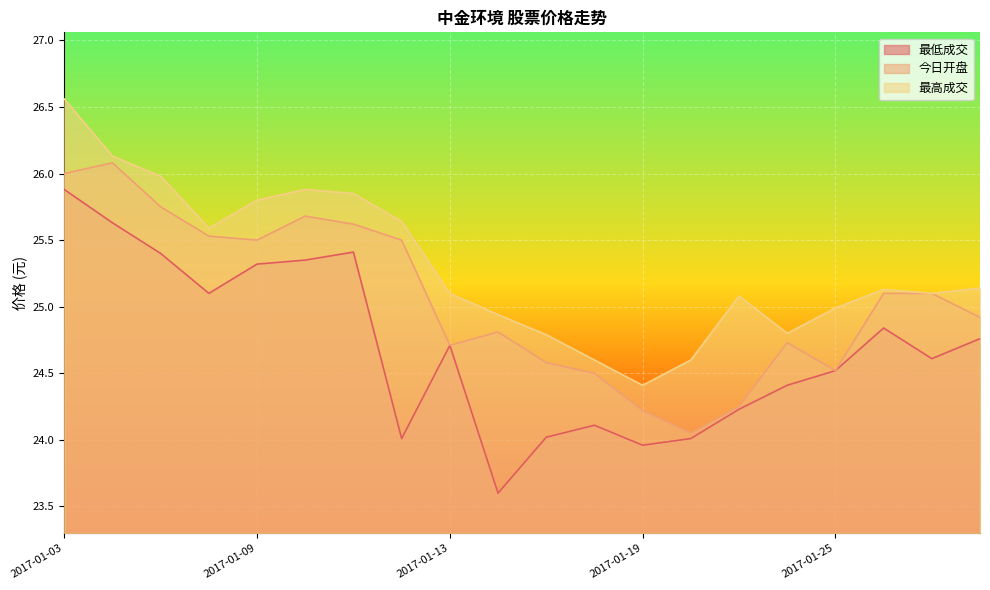

Which series has the largest total across all categories?

最高成交